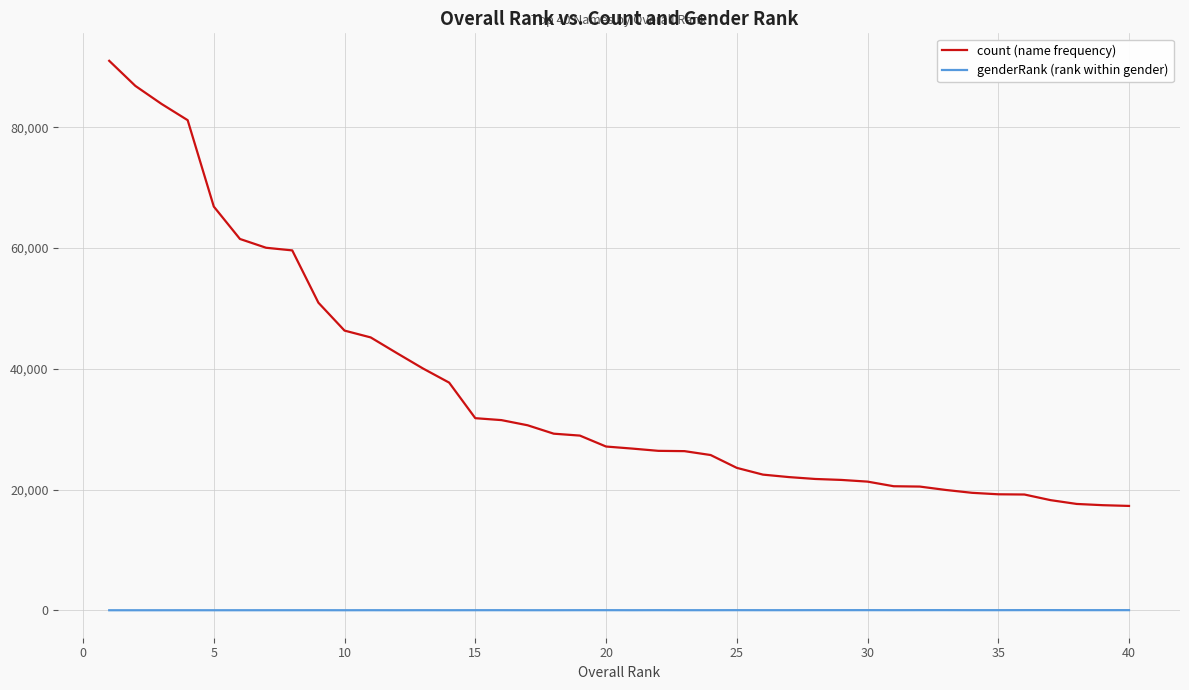

What is the difference between the maximum and minimum values in the count (name frequency) series?

73734